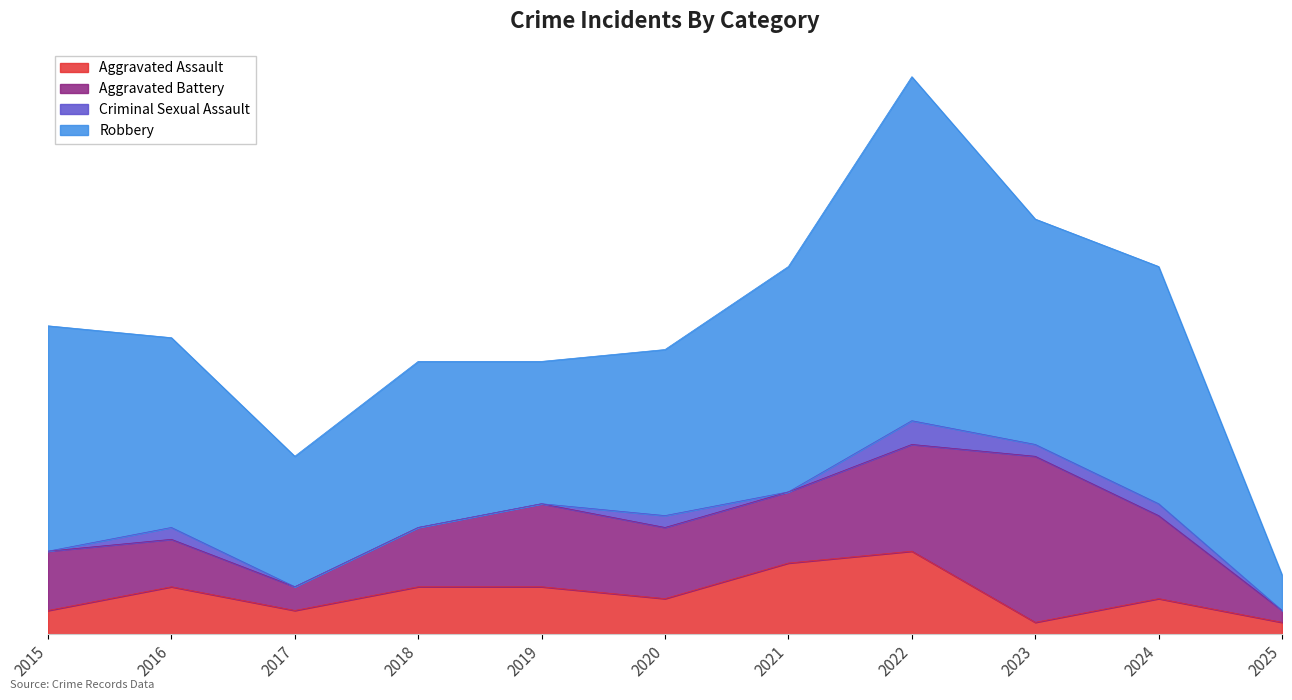

Reading left to right, transcribe all the data shown in this chart.

Aggravated Assault: 2	4	2	4	4	3	6	7	1	3	1
Aggravated Battery: 5	4	2	5	7	6	6	9	14	7	1
Criminal Sexual Assault: 0	1	0	0	0	1	0	2	1	1	0
Robbery: 19	16	11	14	12	14	19	29	19	20	3